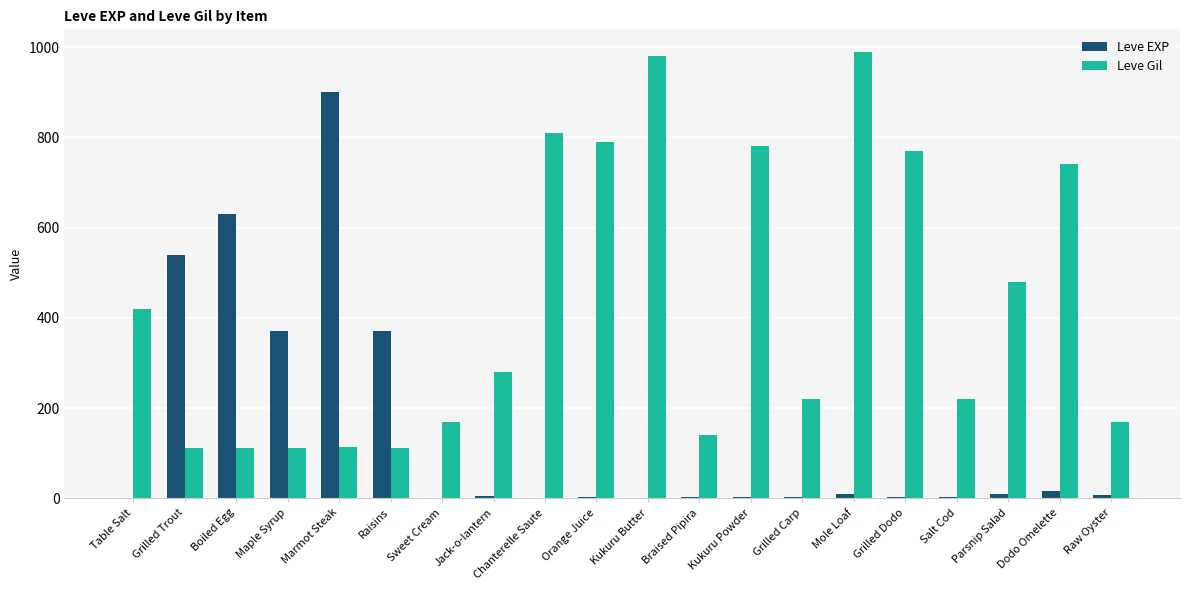

True or false: Leve Gil has a value of 391 at Mole Loaf.

False